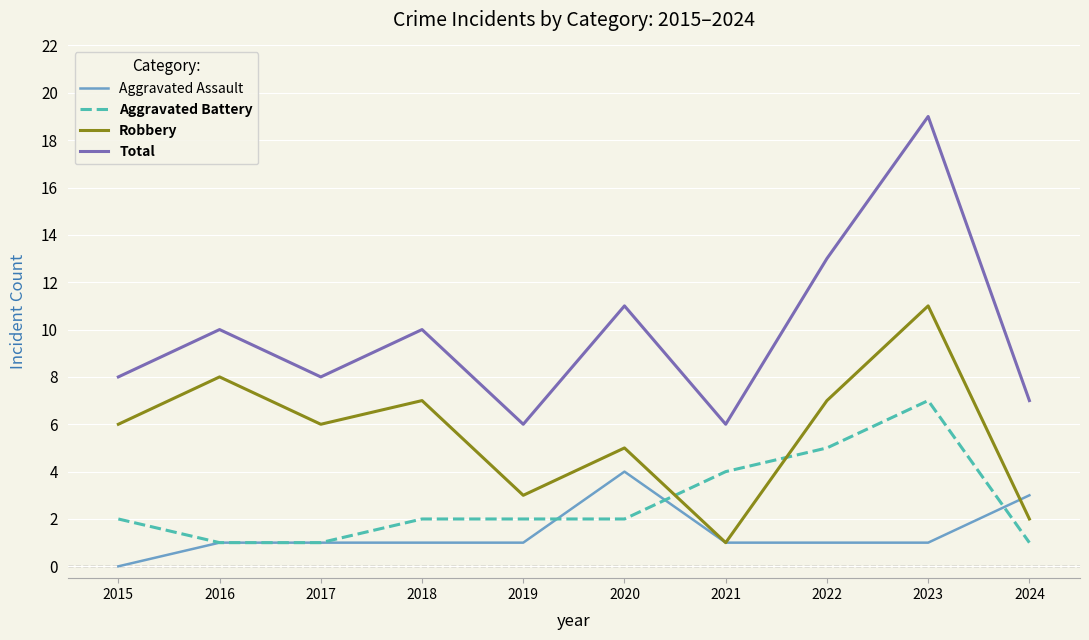

At which label is Aggravated Battery closest to 4?

2021